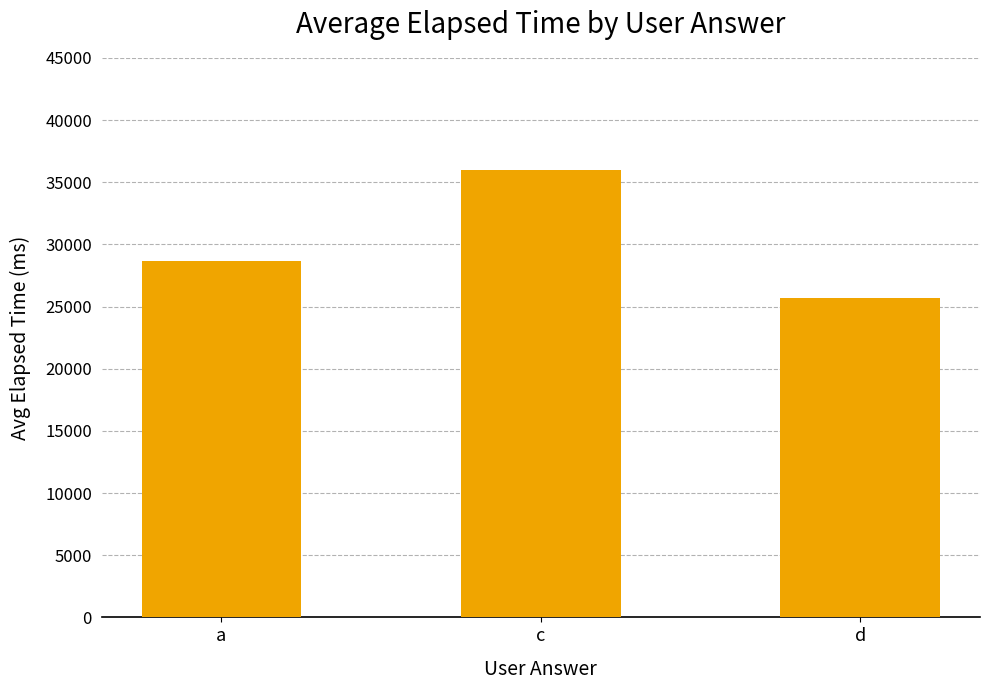

Reading left to right, list all the values displayed in this chart.

28667	36000	25667